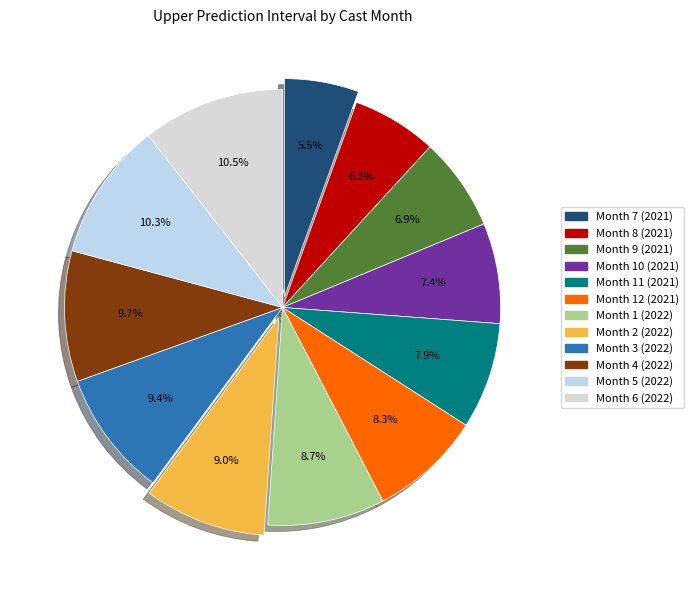

To the nearest percent, what is the difference between the Month 8 (2021) and Month 10 (2021) slice percentages?

1%